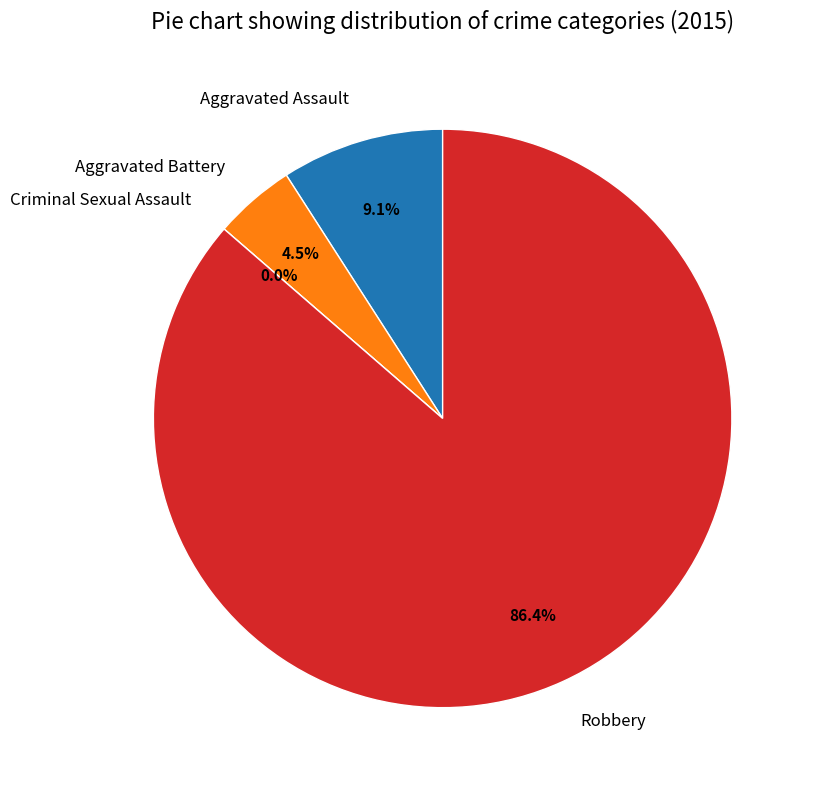

To the nearest percent, what is the difference between the largest and smallest slice percentages?

86%